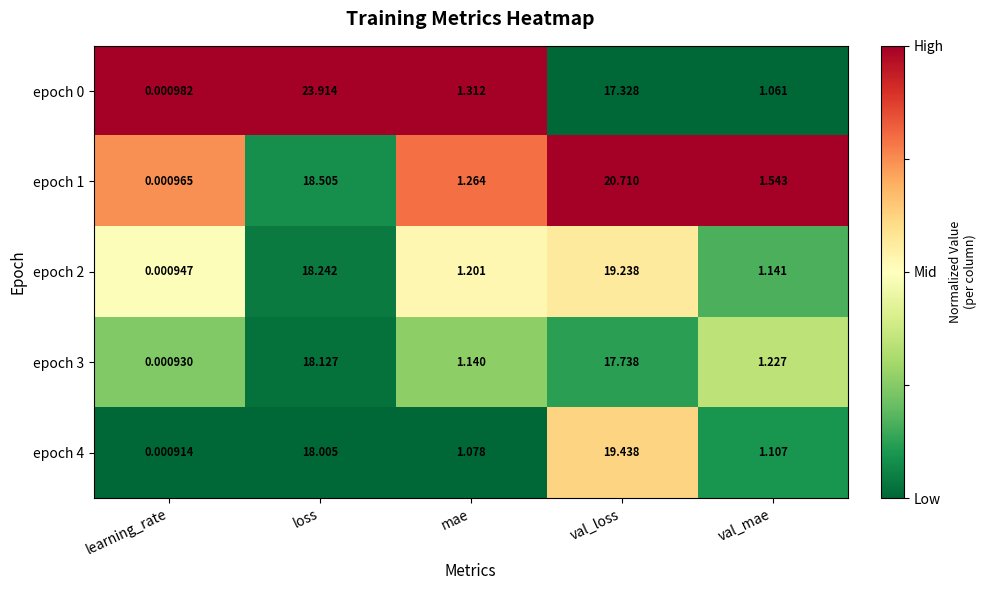

At which category is the sum across all series the highest?

loss